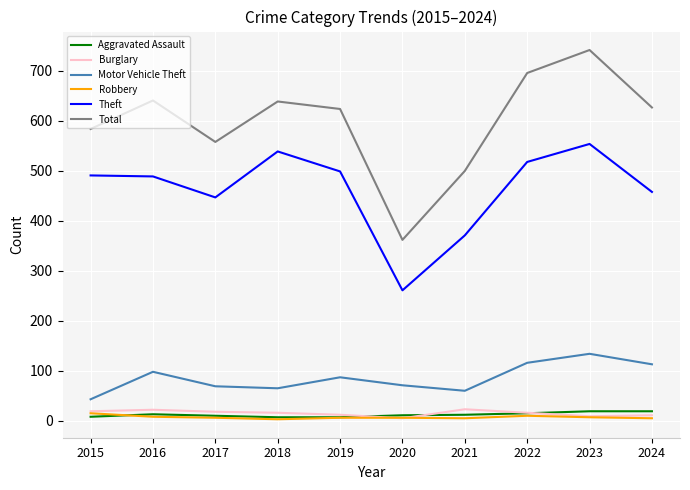

True or false: Robbery and Total cross at least once.

False